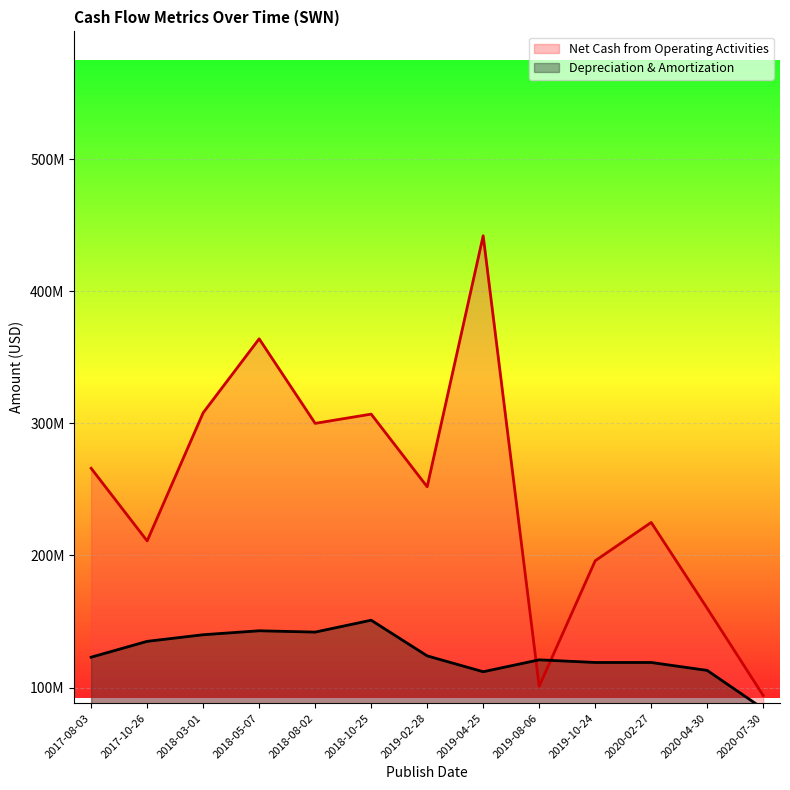

What are all the series names shown in the legend?

Net Cash from Operating Activities, Depreciation & Amortization